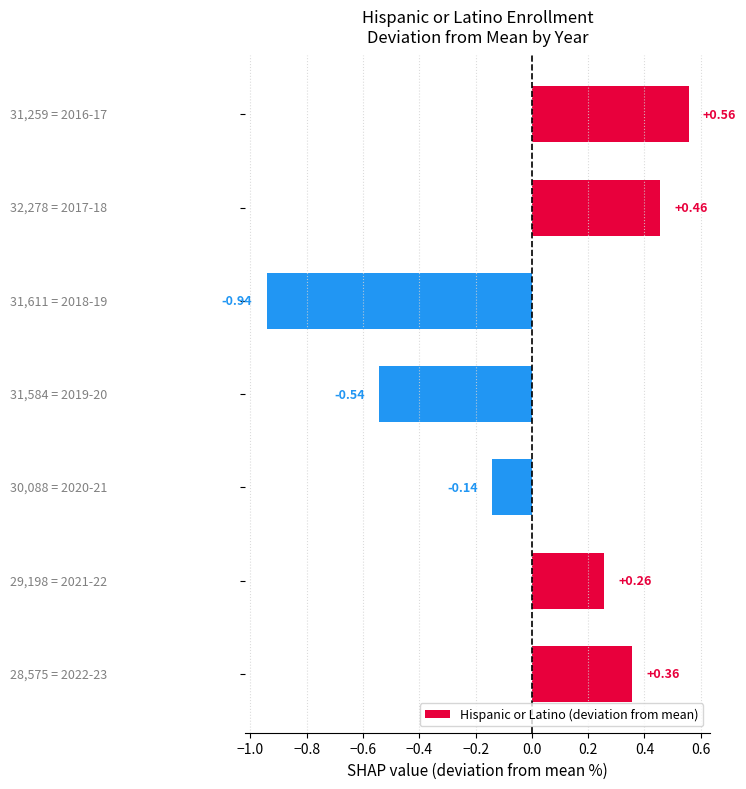

What is the difference between the second highest and minimum values?

1.4